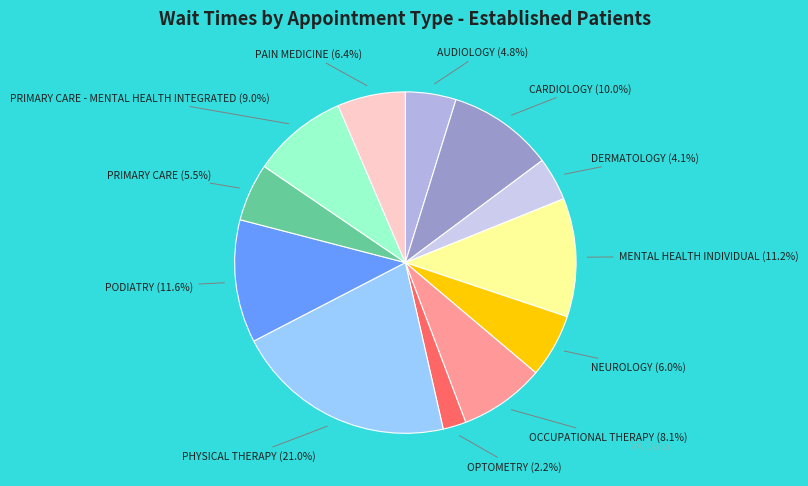

Is NEUROLOGY the majority of the pie?

No